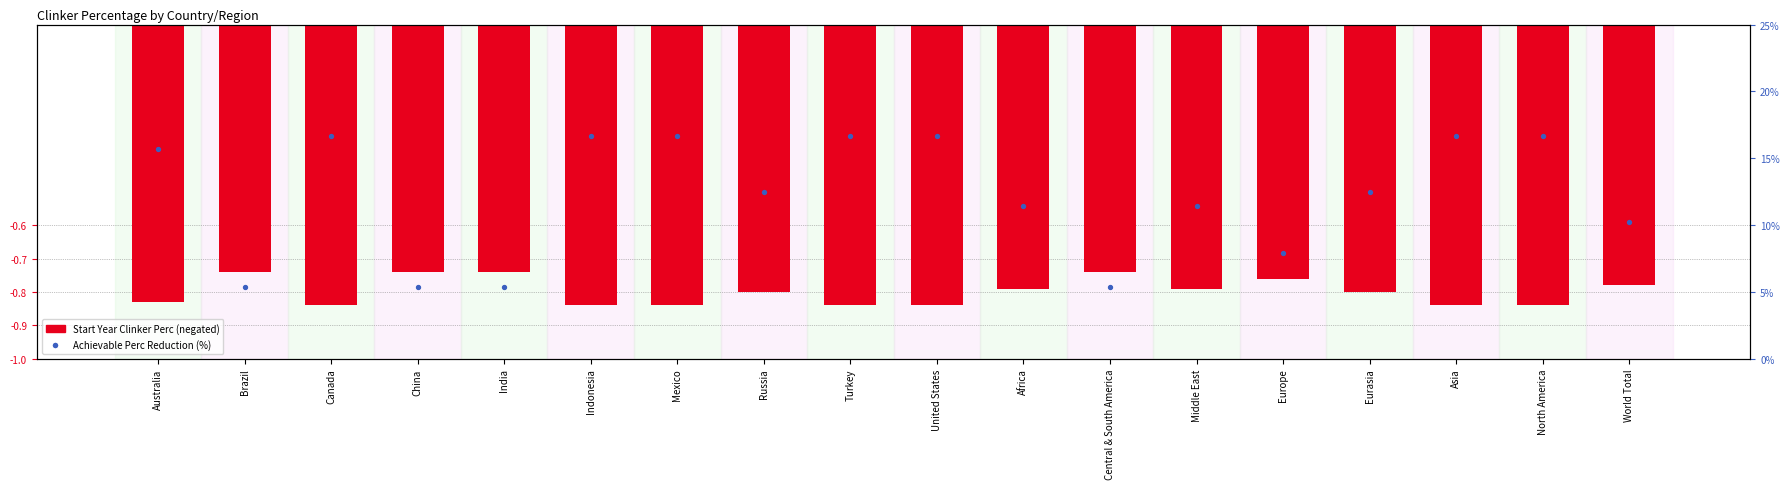

Is the value of Start Year Clinker Perc at Australia greater than the value of Achievable Perc Reduction at Africa?

No